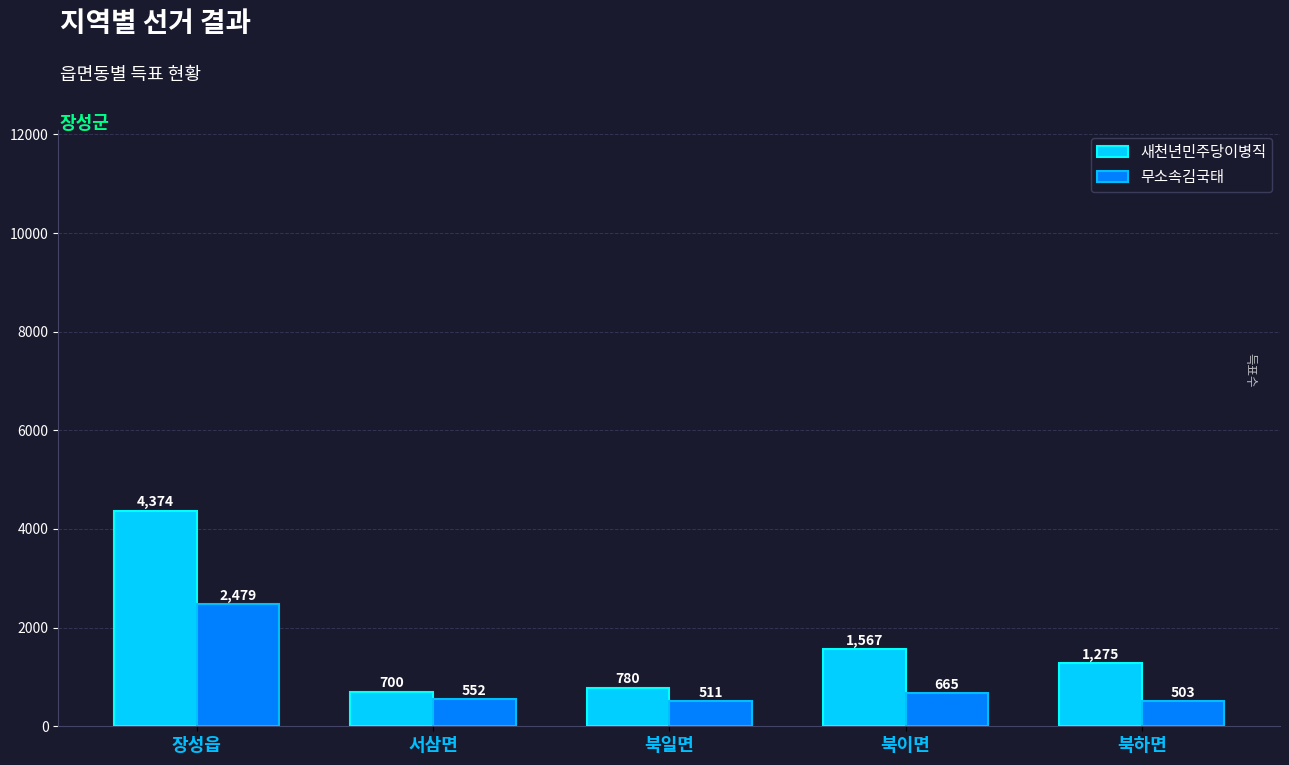

Which series has the largest range (max minus min)?

새천년민주당이병직